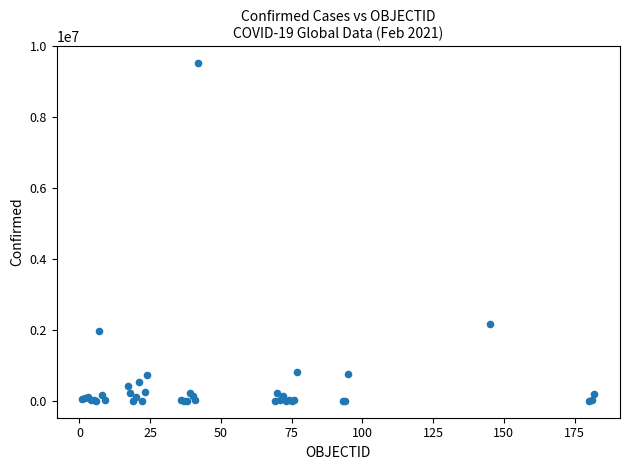

What Y value in the scatter plot is closest to 4762410?

2157216